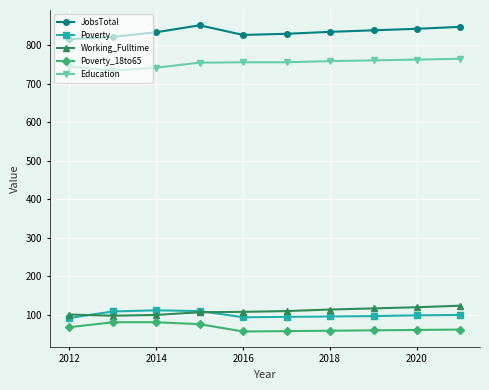

What is the value of the JobsTotal point at the 4th from the left?

852